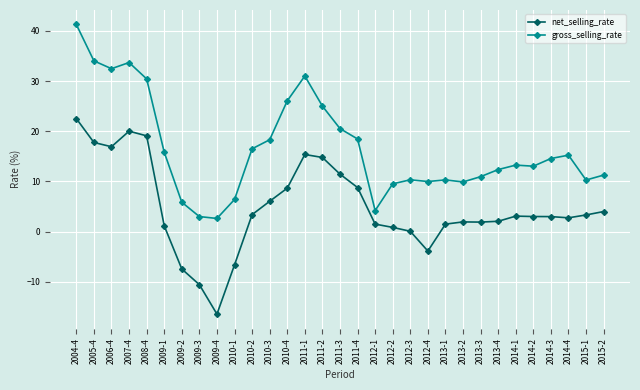

Between 2005-4 and 2013-3, which series saw the biggest shift?

gross_selling_rate